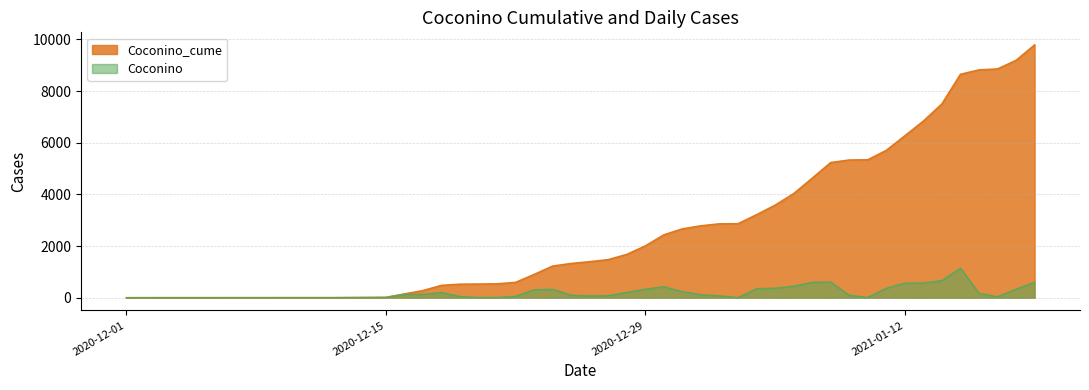

The Coconino series shows 2044 at 2021-01-15. True or false?

False